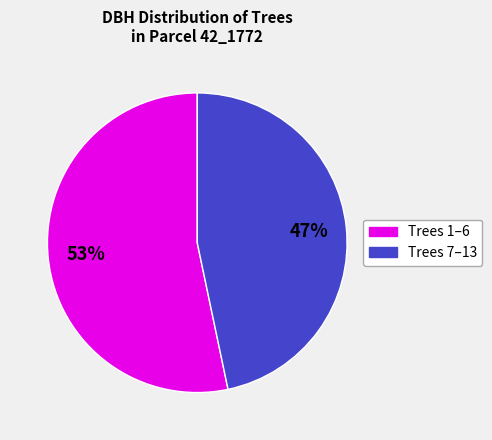

To the nearest percent, what is the average slice percentage?

50%